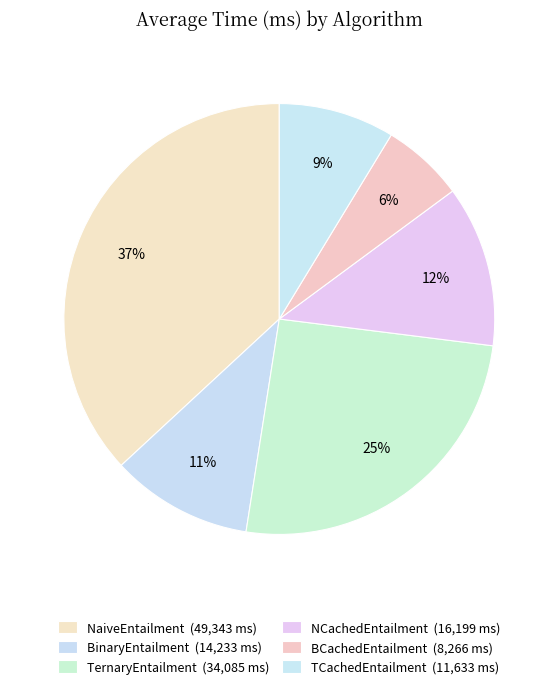

Count the number of slices in the pie.

6